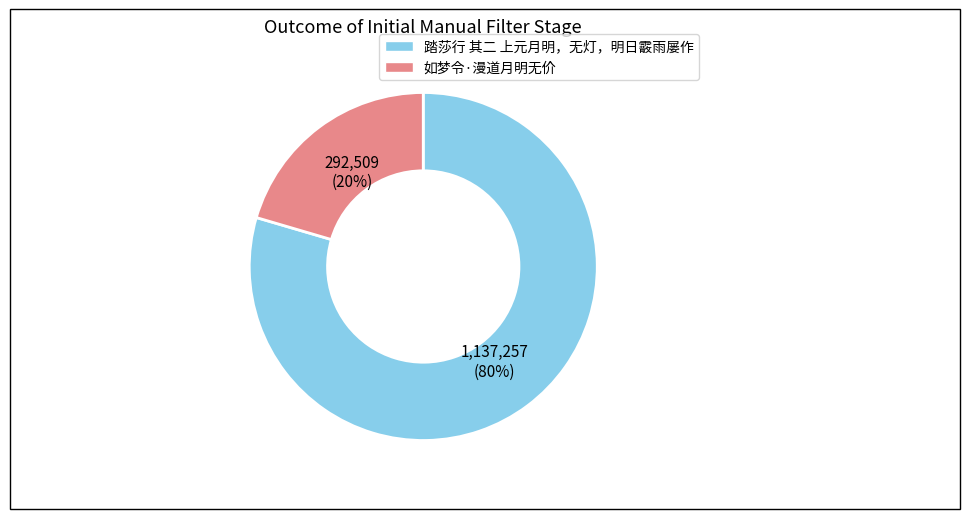

To the nearest percent, what is the average slice percentage?

50%